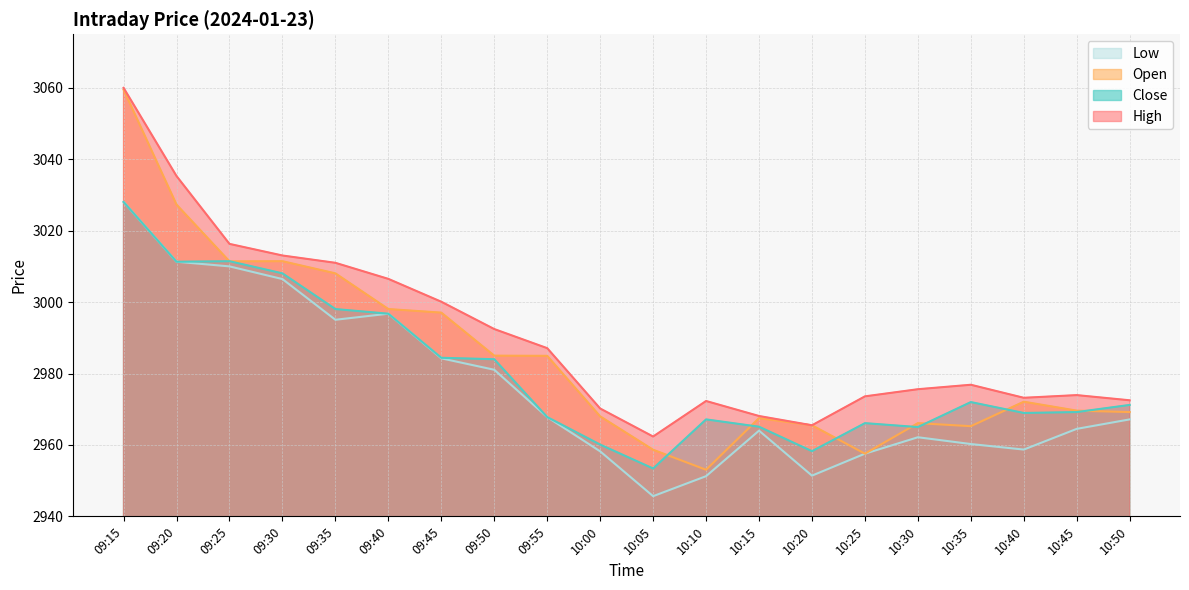

Where does the High series first go above 2976?

09:15